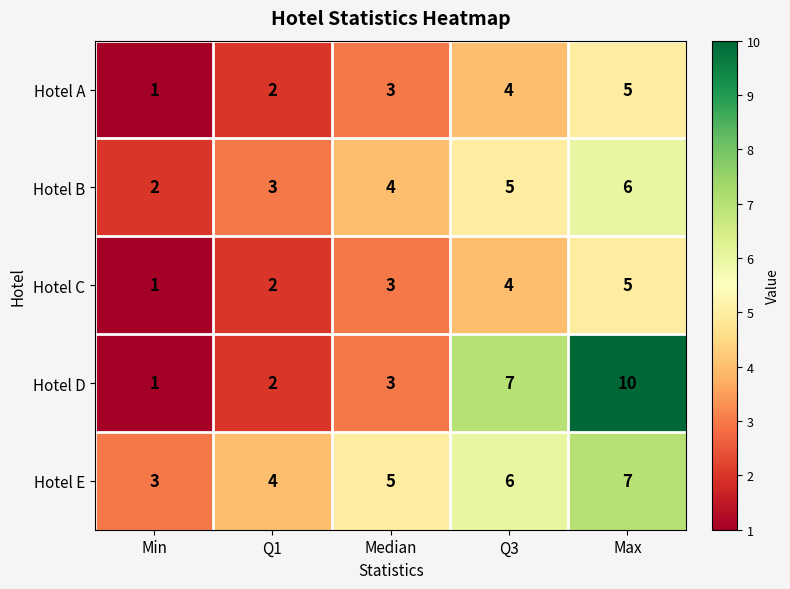

Which series has the widest spread of values?

Hotel D